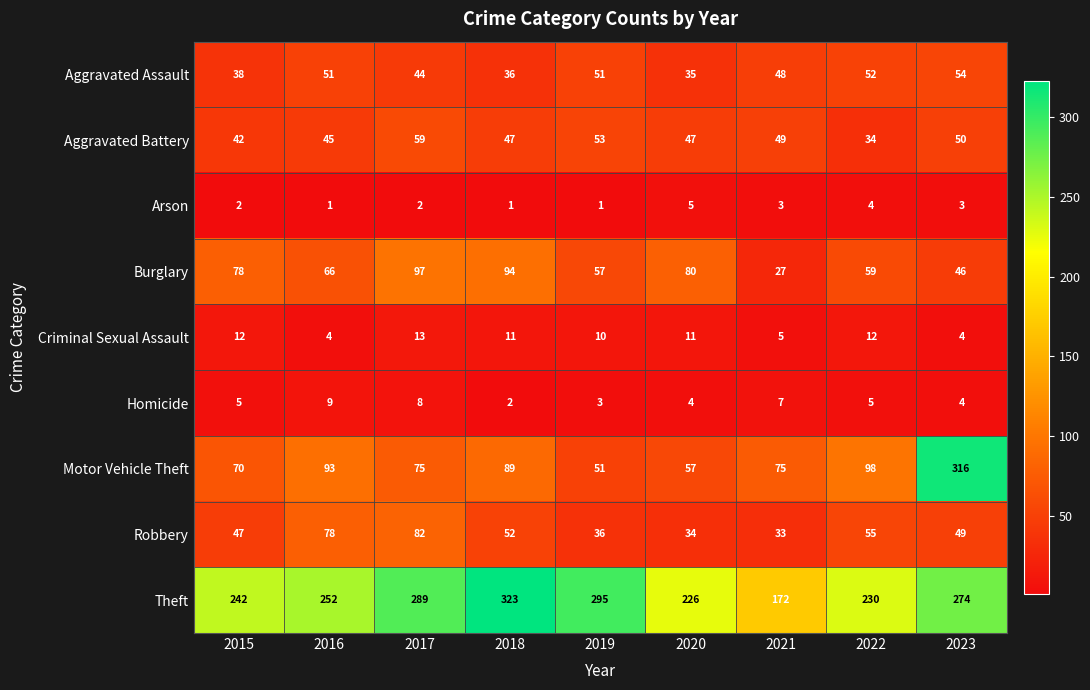

How many series are shown in this chart?

9